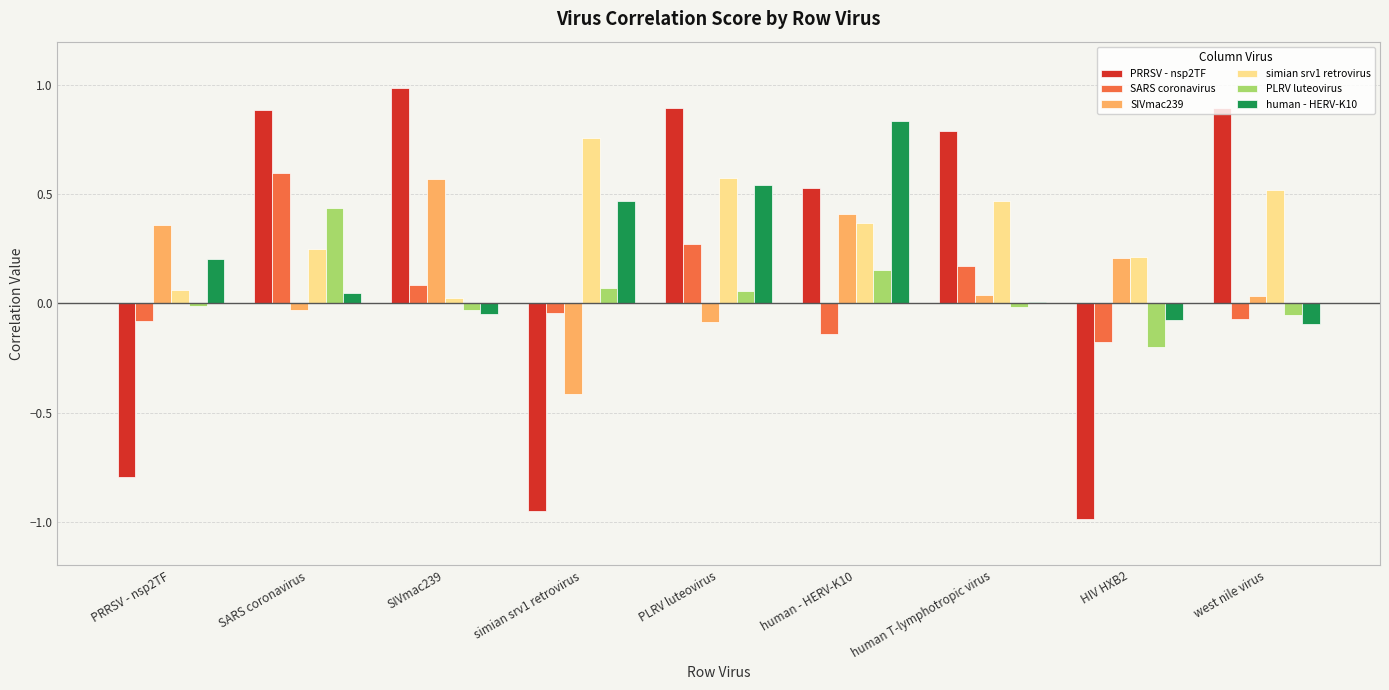

Count the number of categories in the chart.

9